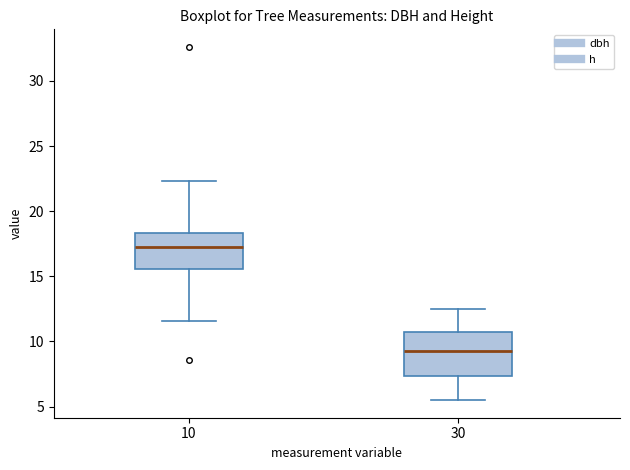

Reading left to right, read every box against the y-axis: the position of its median line, the range the box covers, and the ends of its whiskers. The values are not printed on the chart, so give them approximately, as read against the axis.

10: median 17.0, box 15.5 to 18.5, whiskers 11.5 to 22.5
30: median 9.5, box 7.5 to 11.0, whiskers 5.5 to 12.5